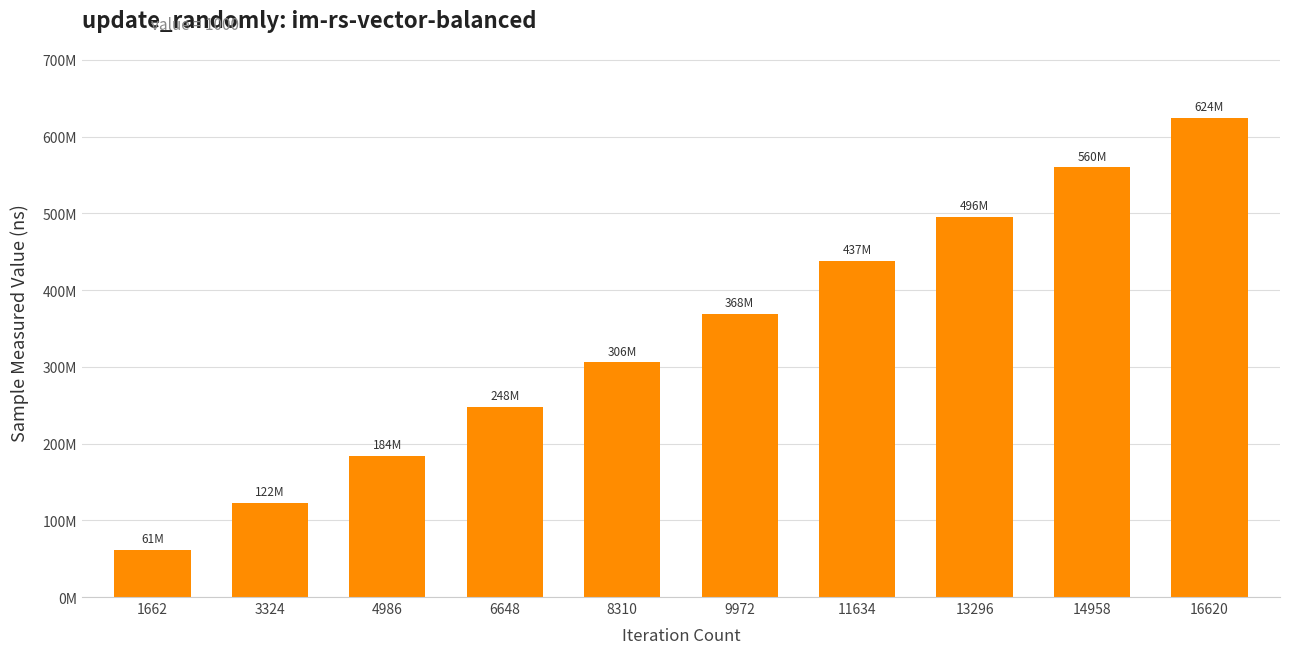

Does the chart contain any negative values?

No